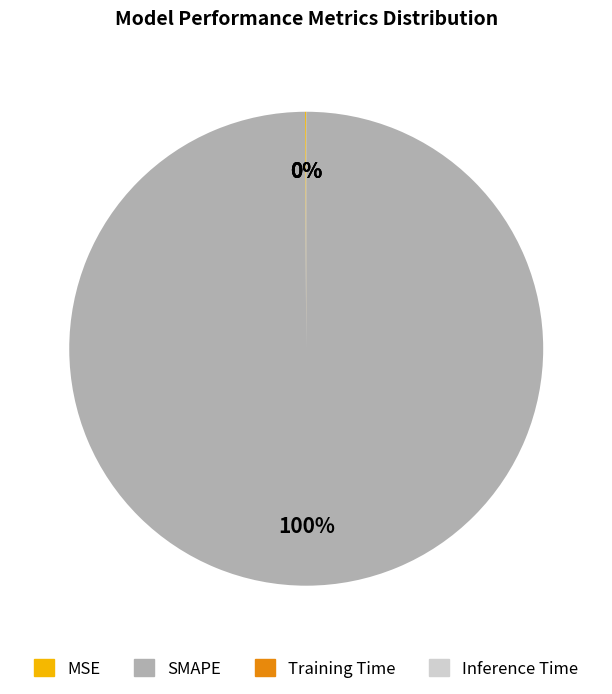

Which category has the biggest portion of the pie?

SMAPE